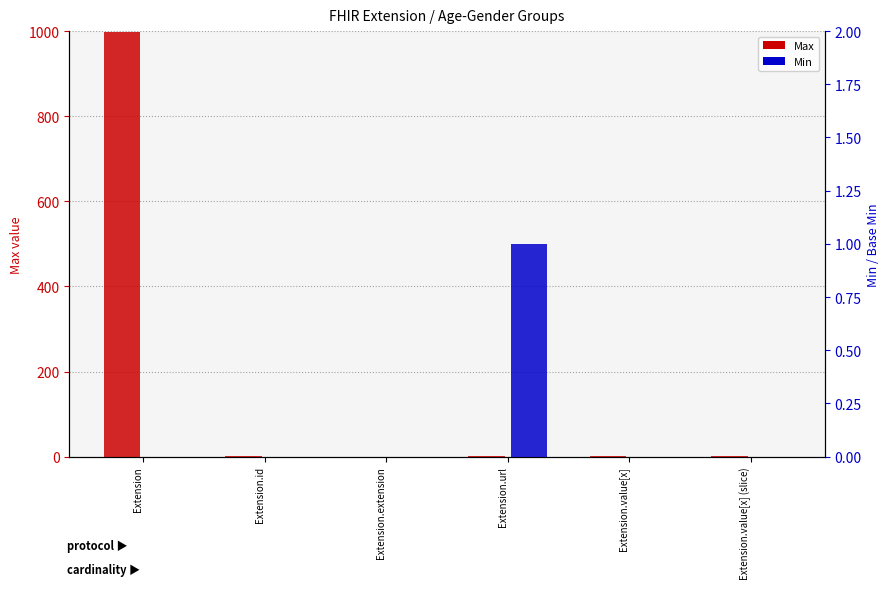

What are all the series names shown in the legend?

Max, Min